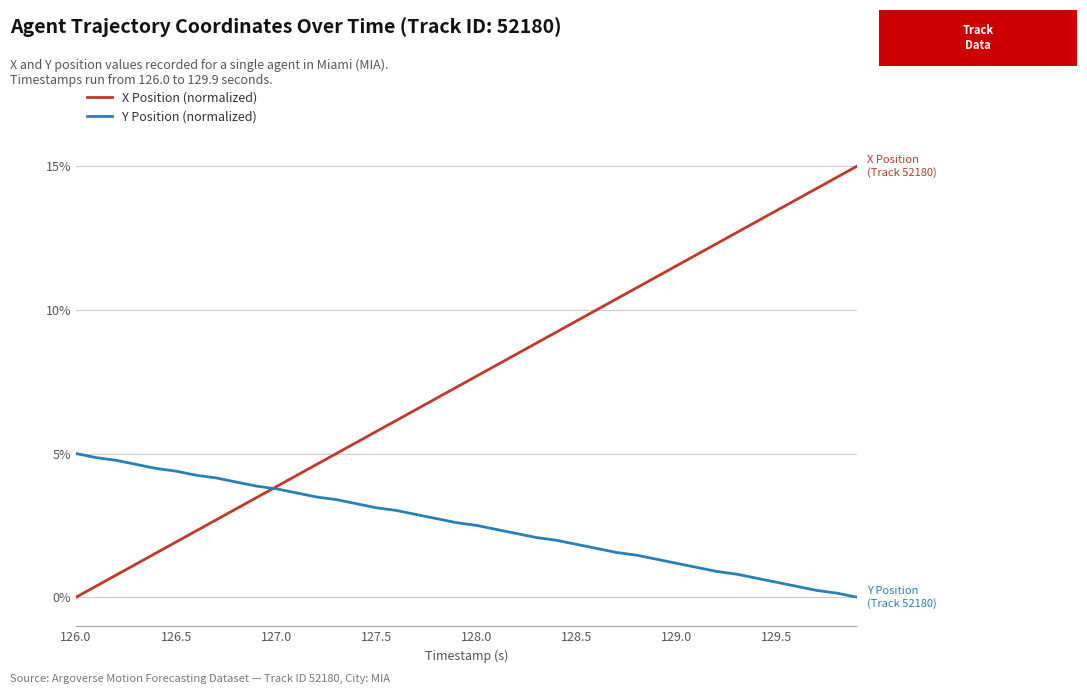

Which series has the widest spread of values?

X Position (normalized)